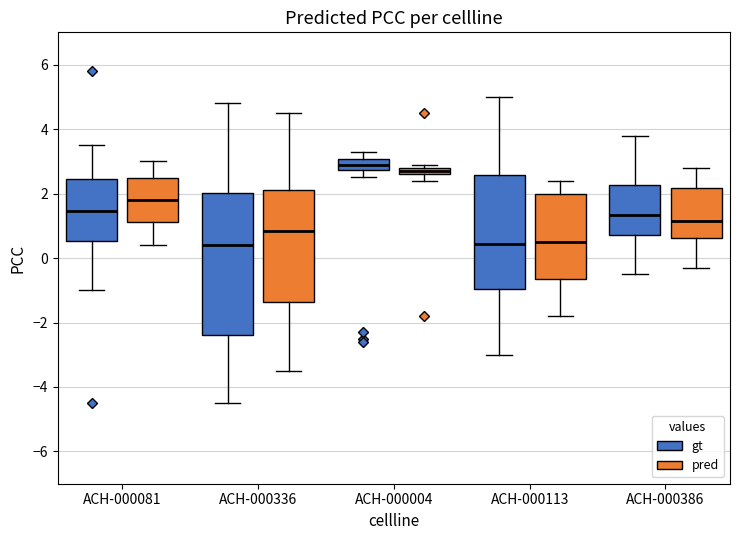

Where is the lower edge of the box for ACH-000336 (pred) on the y-axis? The values are not printed on the chart, so give them approximately, as read against the axis.

-1.4